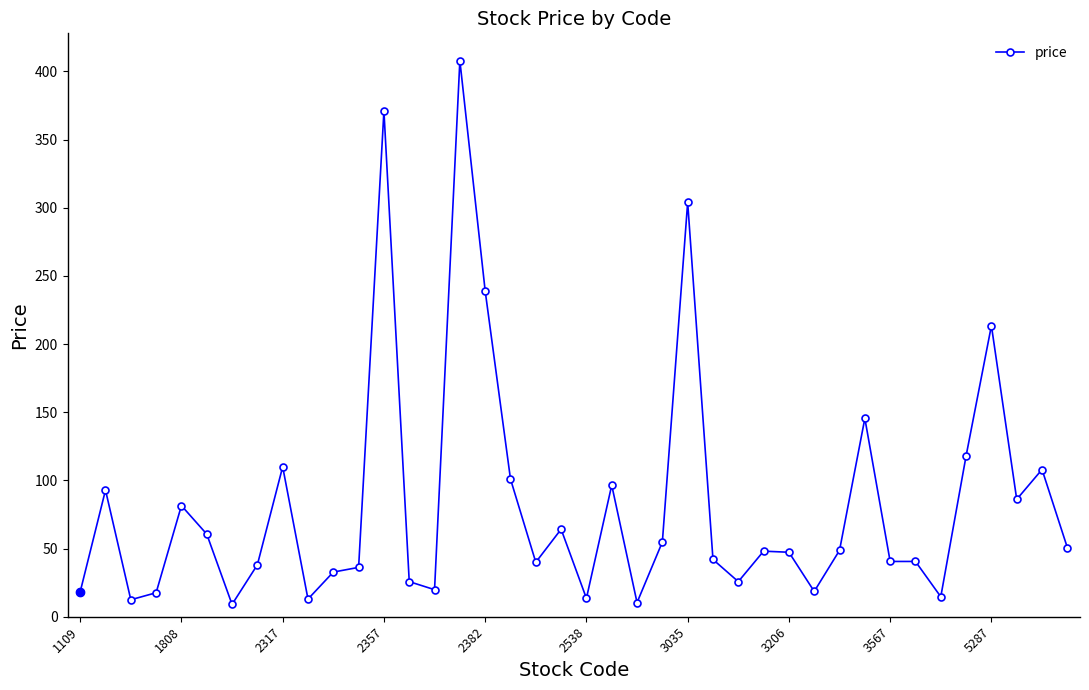

True or false: there are more than 1 points higher than both neighbors.

True